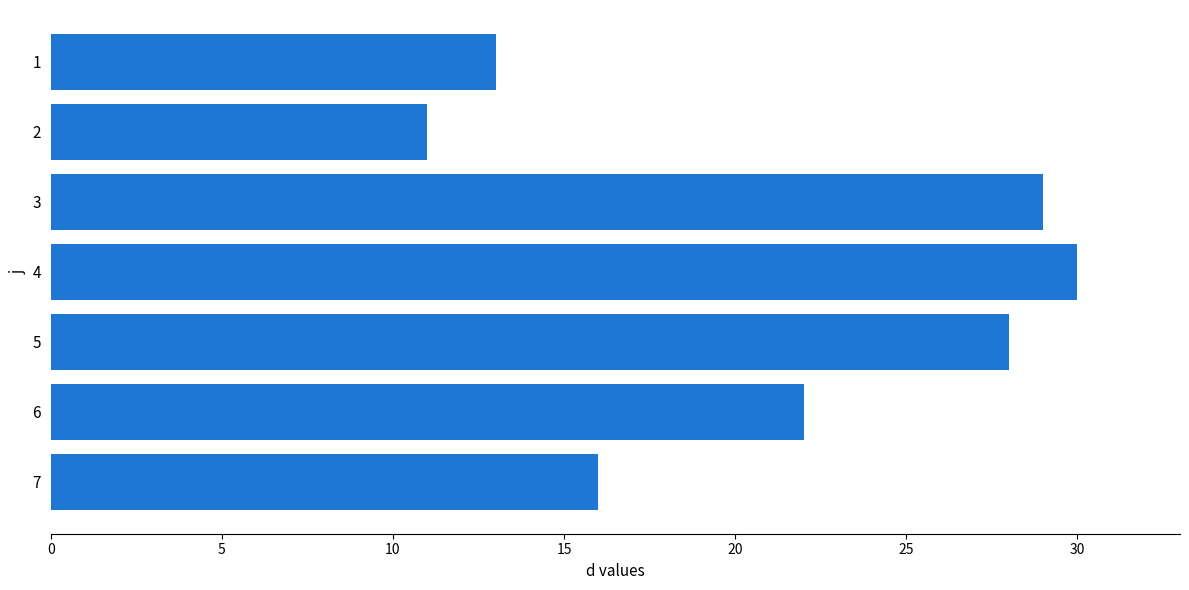

What is the change in value from 5 to 7?

-12